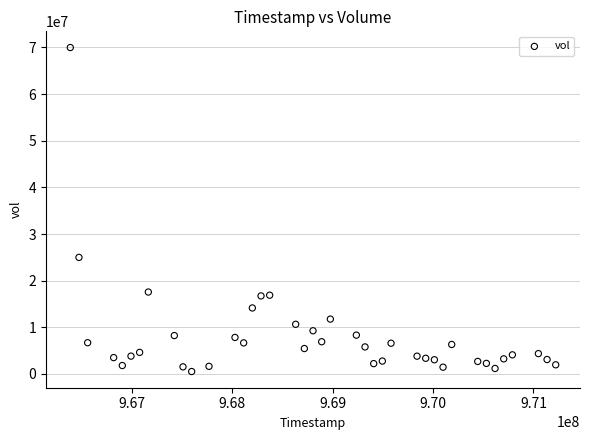

What Y value in the scatter plot is closest to 35253291?

24989328